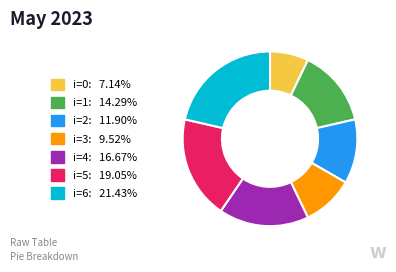

How many segments does this pie chart have?

7